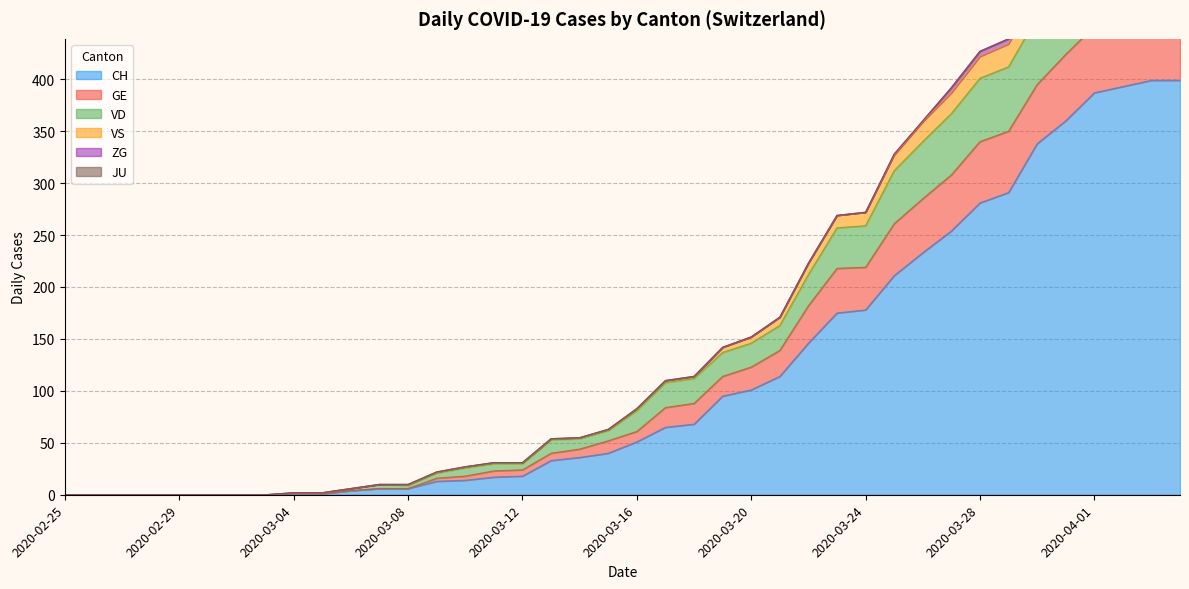

True or false: VD and VS cross at least once.

False